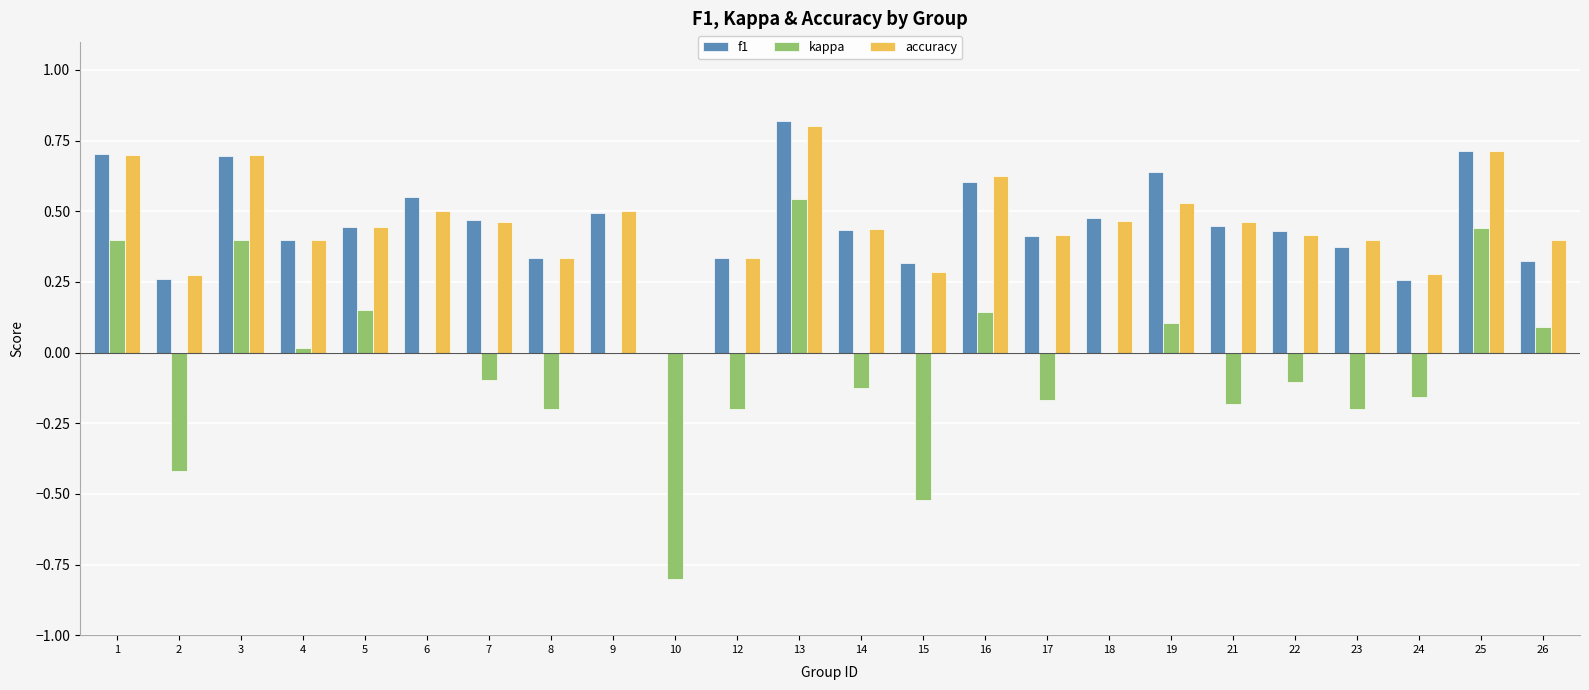

What are all the series names shown in the legend?

f1, kappa, accuracy